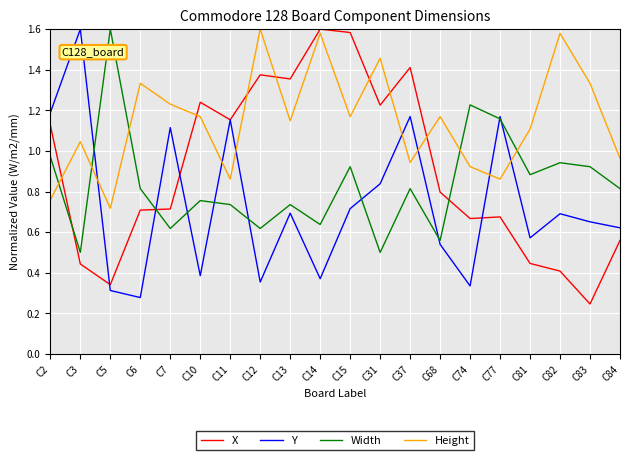

Between which two adjacent categories do Y and Height first intersect?

C3 and C5